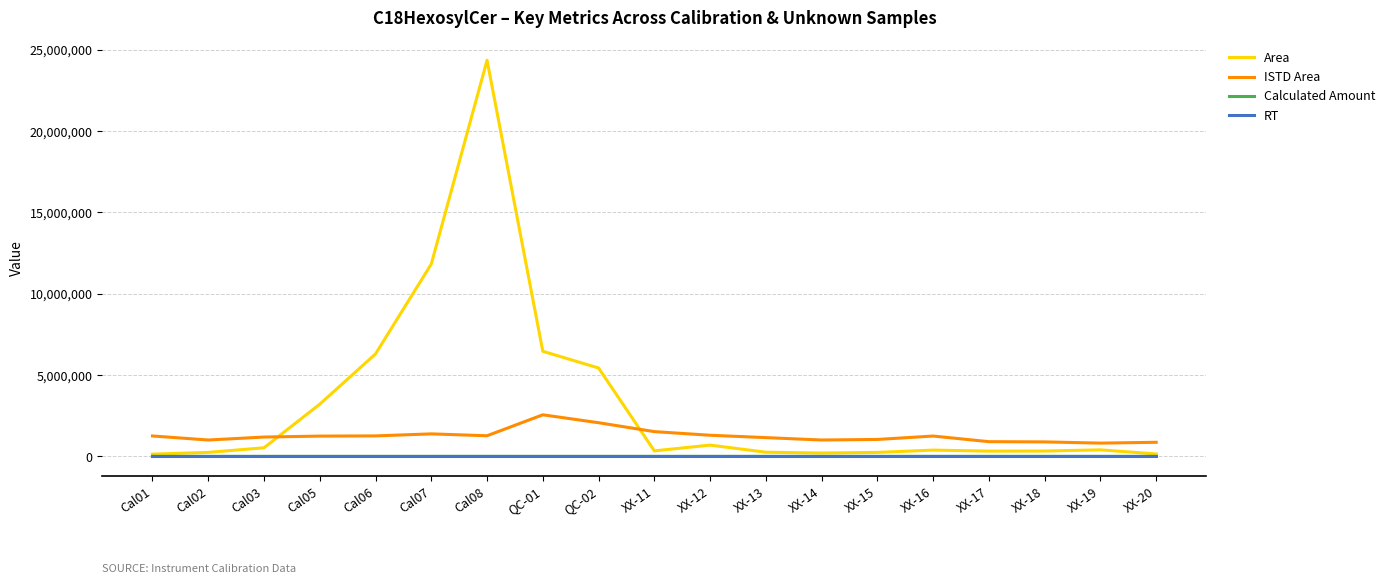

Is the value of Calculated Amount at XX-14 greater than the value of ISTD Area at XX-18?

No